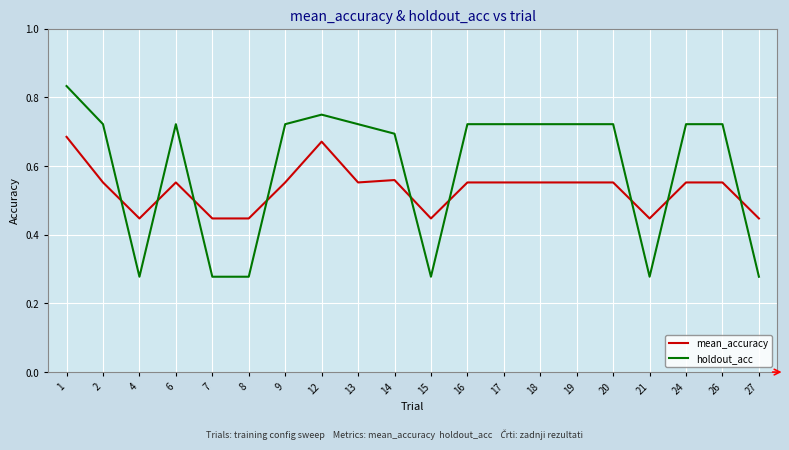

What are all the series names shown in the legend?

mean_accuracy, holdout_acc